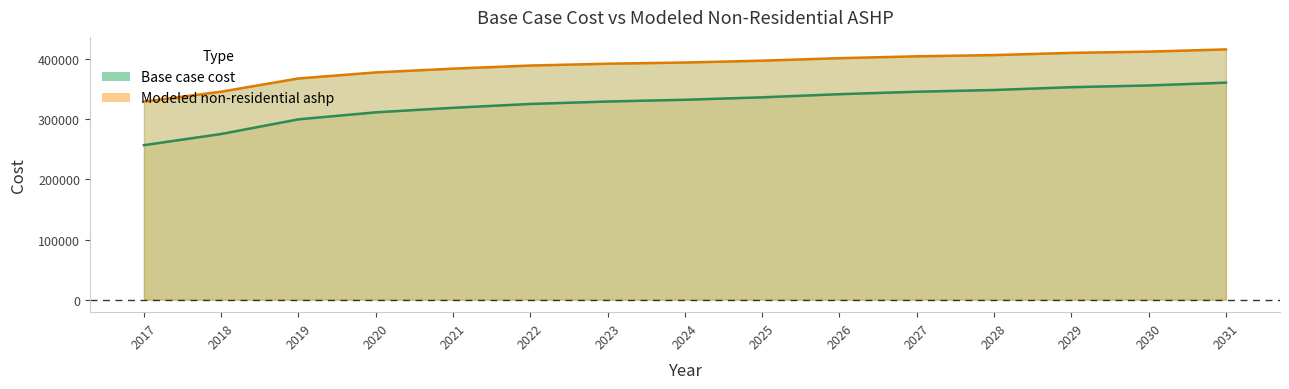

What is the difference between the maximum and minimum values in the Base case cost series?

103900.1